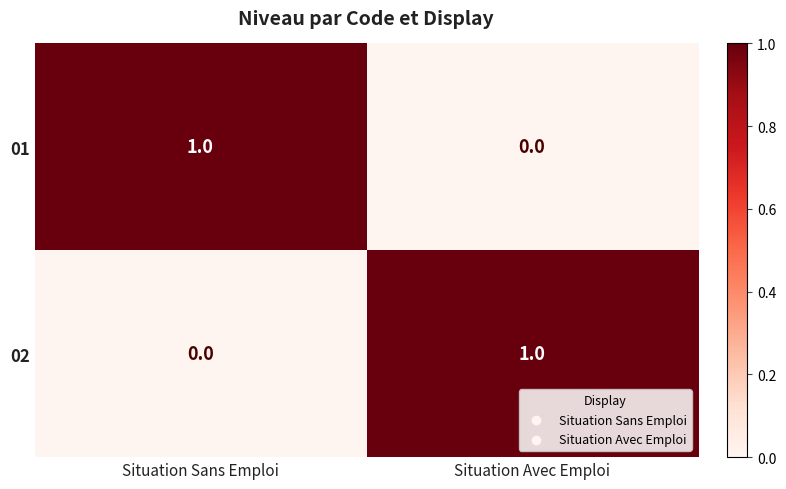

At which label does 02 reach its peak?

Situation Avec Emploi